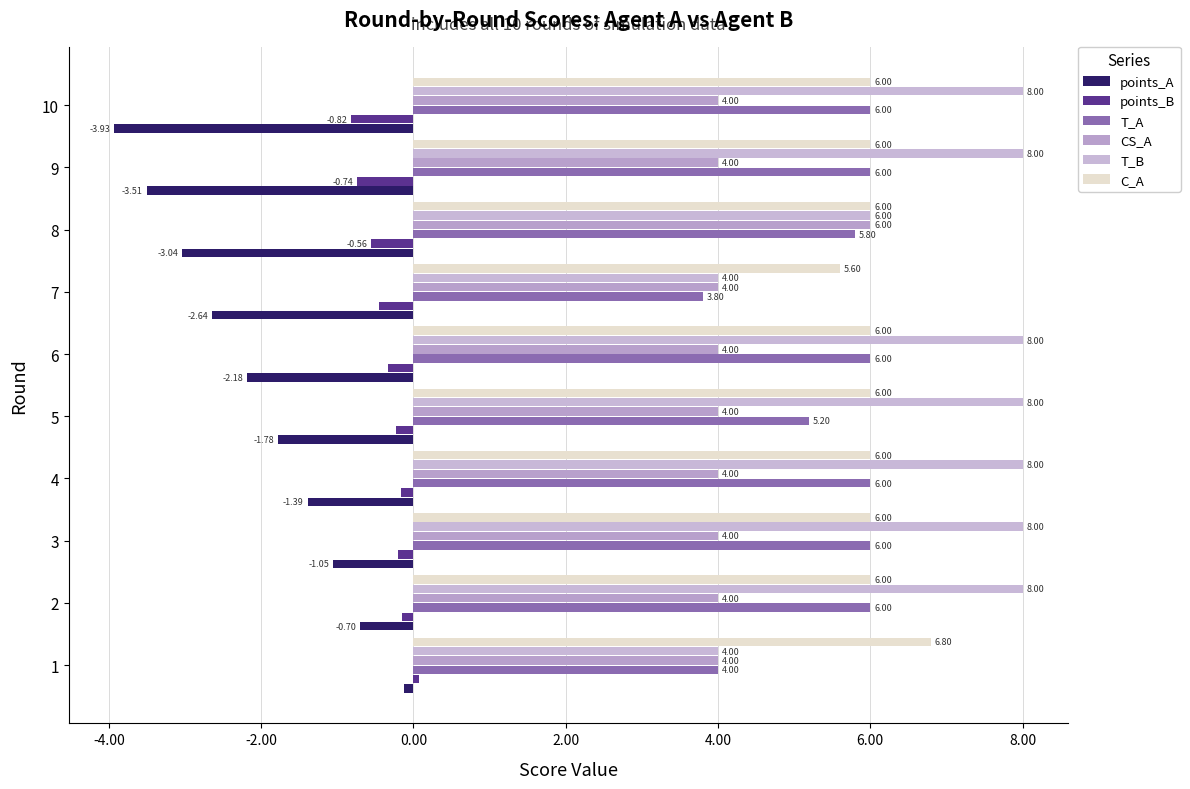

How many positive values does the points_B series have?

1